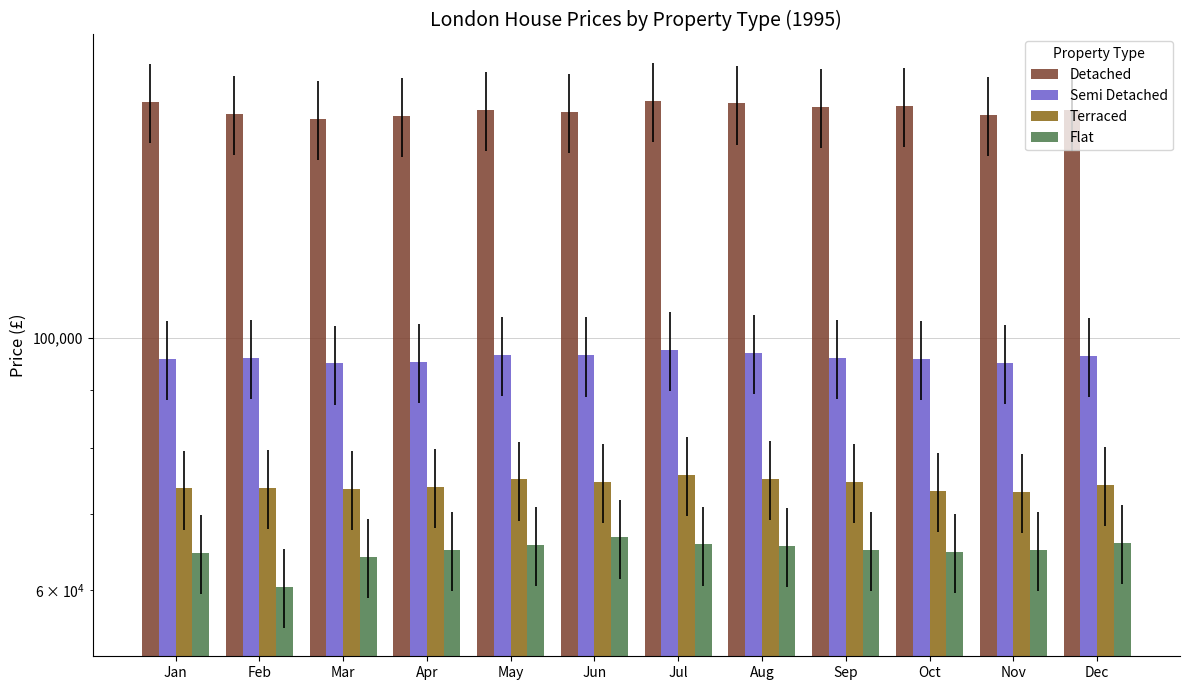

Where does the Terraced series first go above 74253?

May